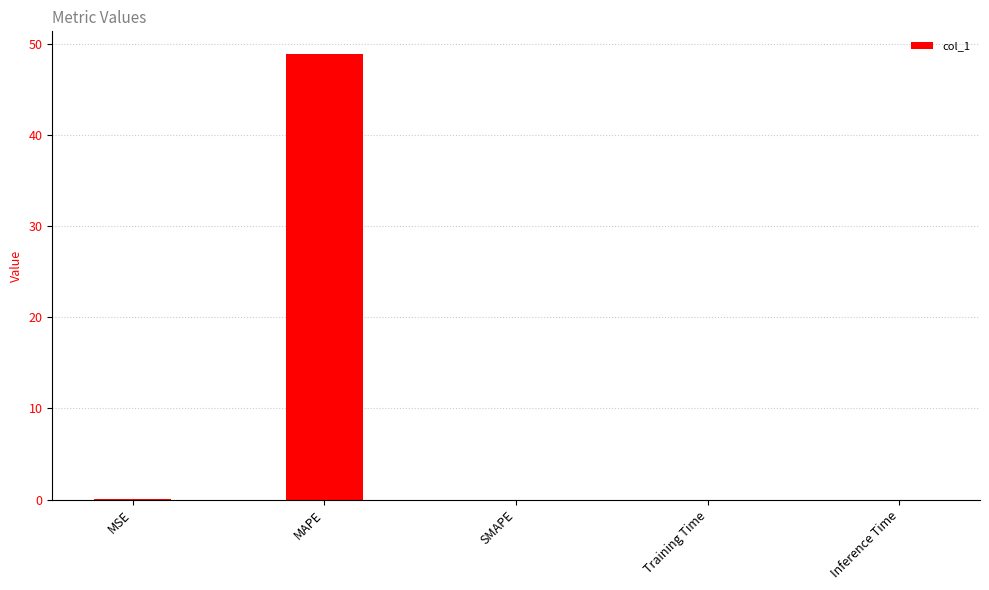

Which has a higher value, MSE or MAPE?

MAPE